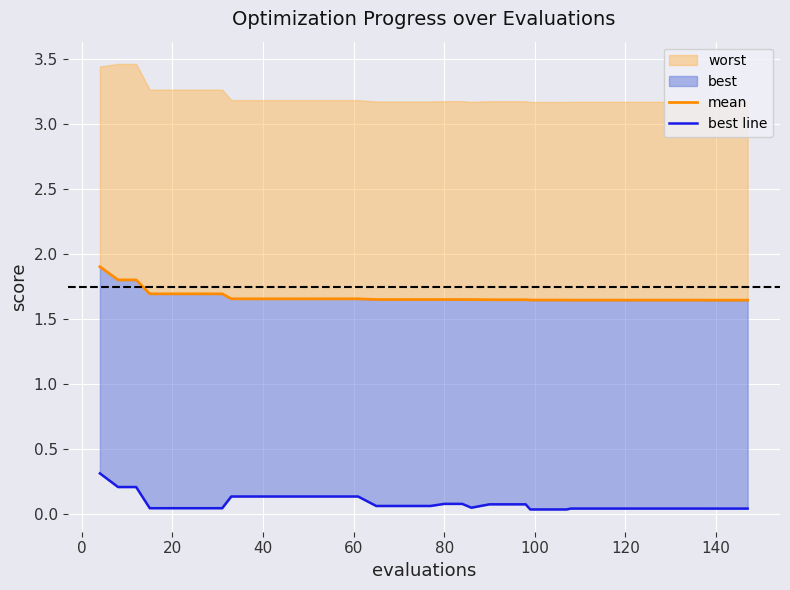

How many data points does each series have?

40